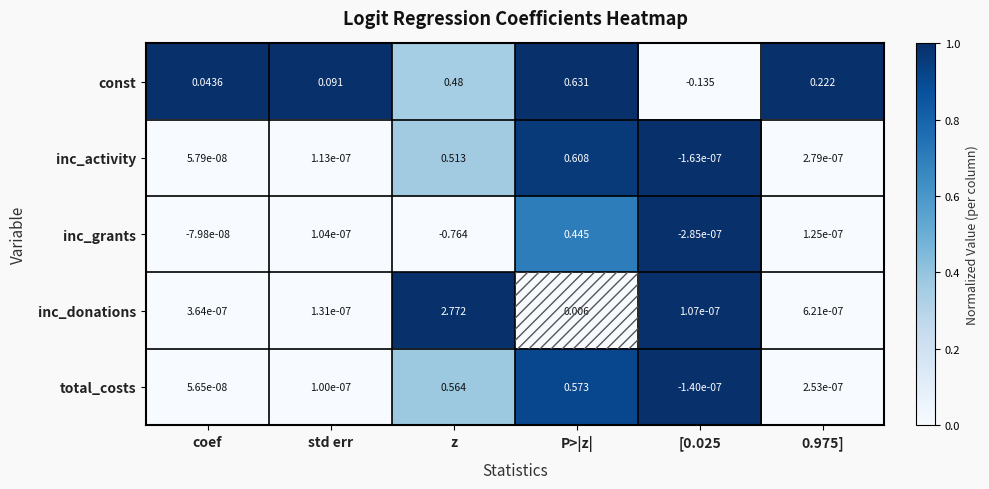

Is the value of const at z greater than the value of inc_grants at coef?

Yes